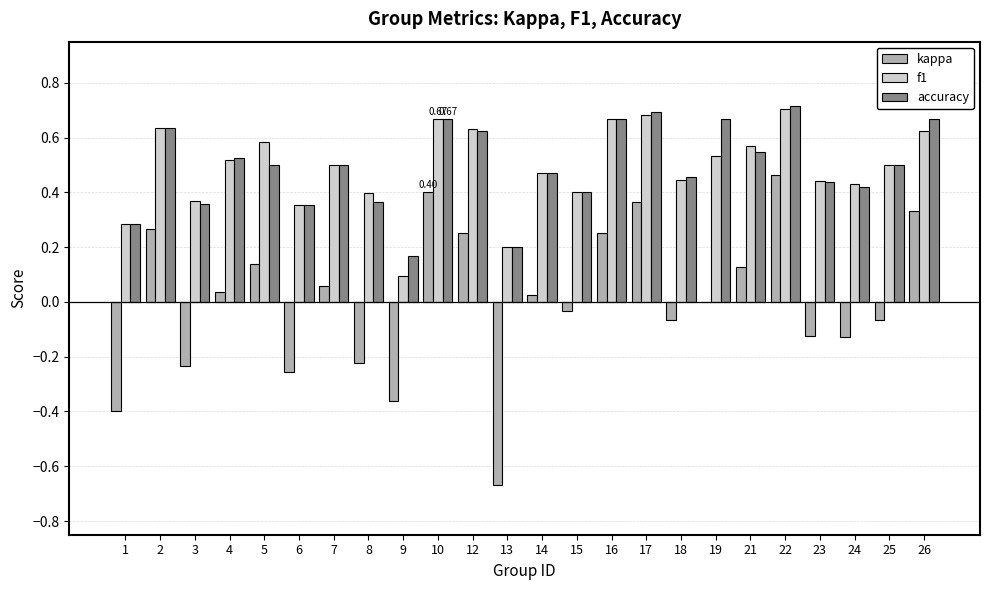

Where is kappa nearest to the value 0?

19